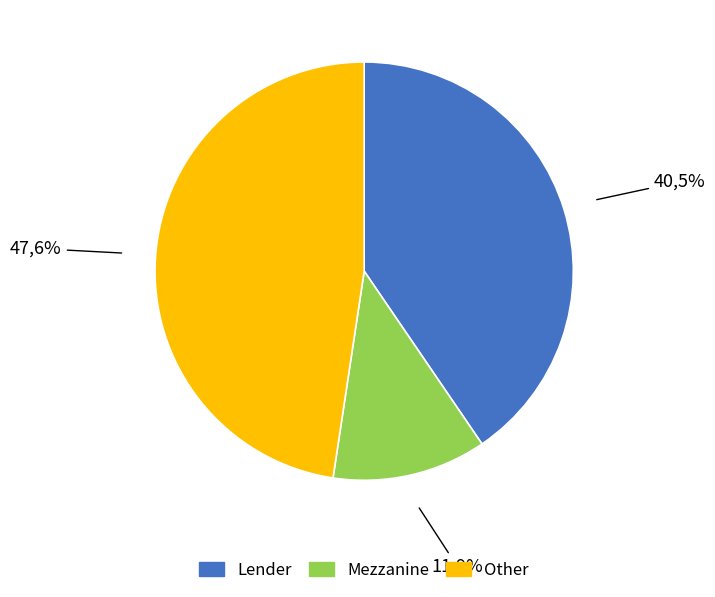

Is there a majority slice in this chart?

Yes